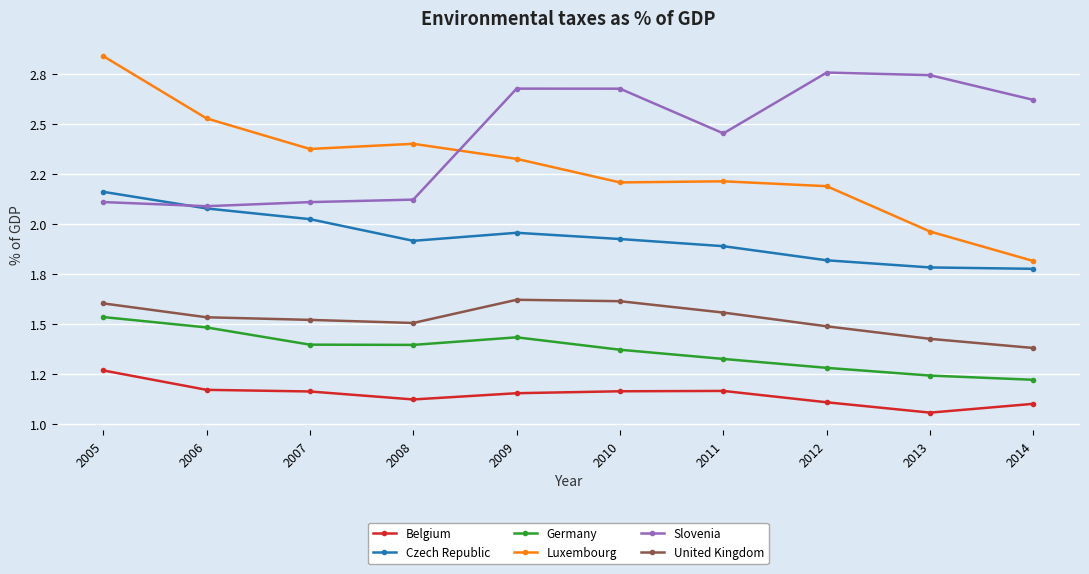

What is the difference between the United Kingdom values at 2012 and 2009?

0.1